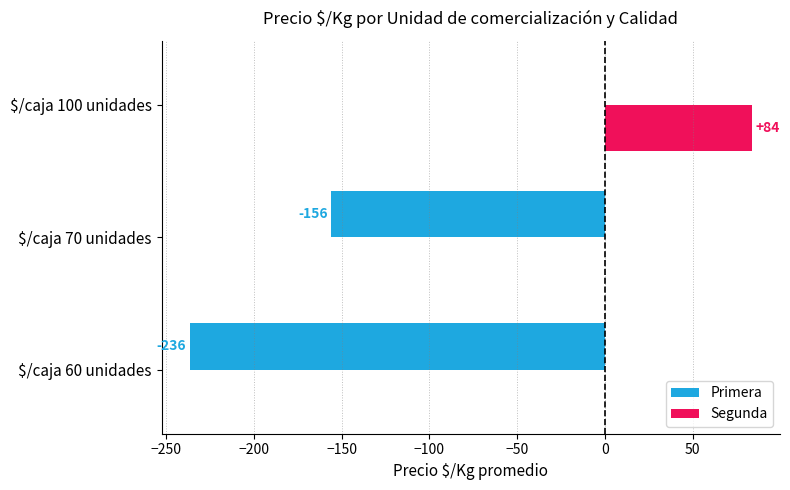

What is the greatest value displayed?

83.8